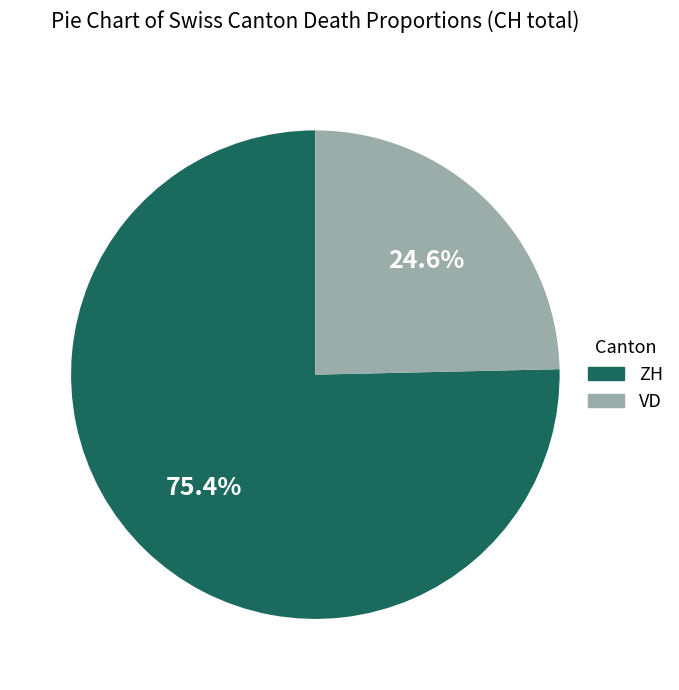

Is the sum of ZH and VD greater than half?

Yes